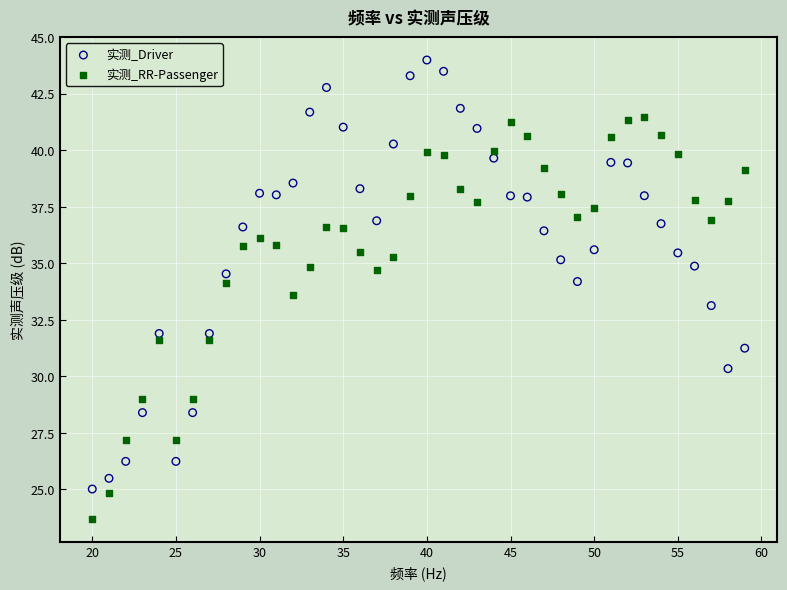

Across all data points, what is the range of Y values (max minus min)?

20.3